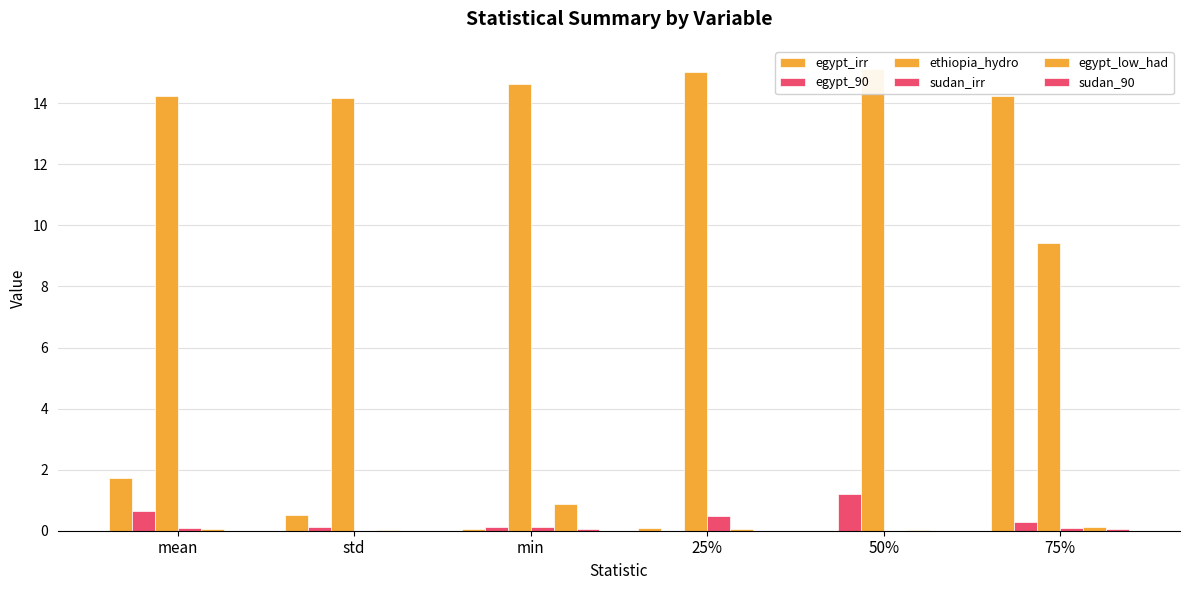

What is the total value across all series at std?

14.8